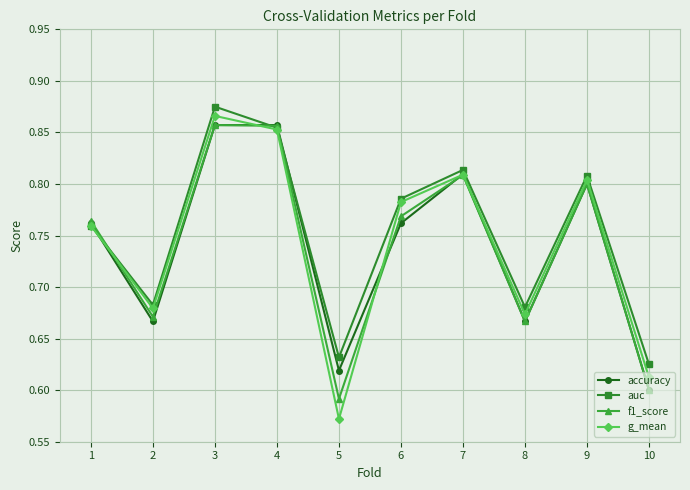

True or false: auc has more than 0 interior local peaks.

True